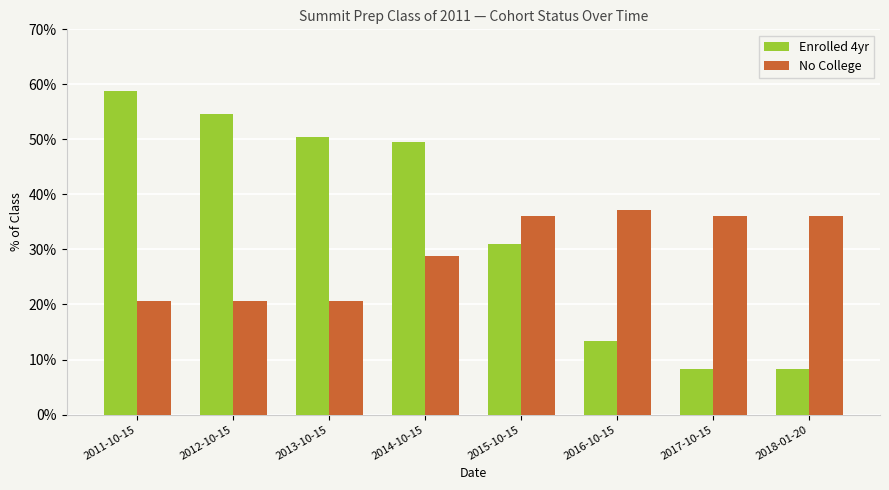

Are the bars grouped side by side (vs. stacked)?

Yes